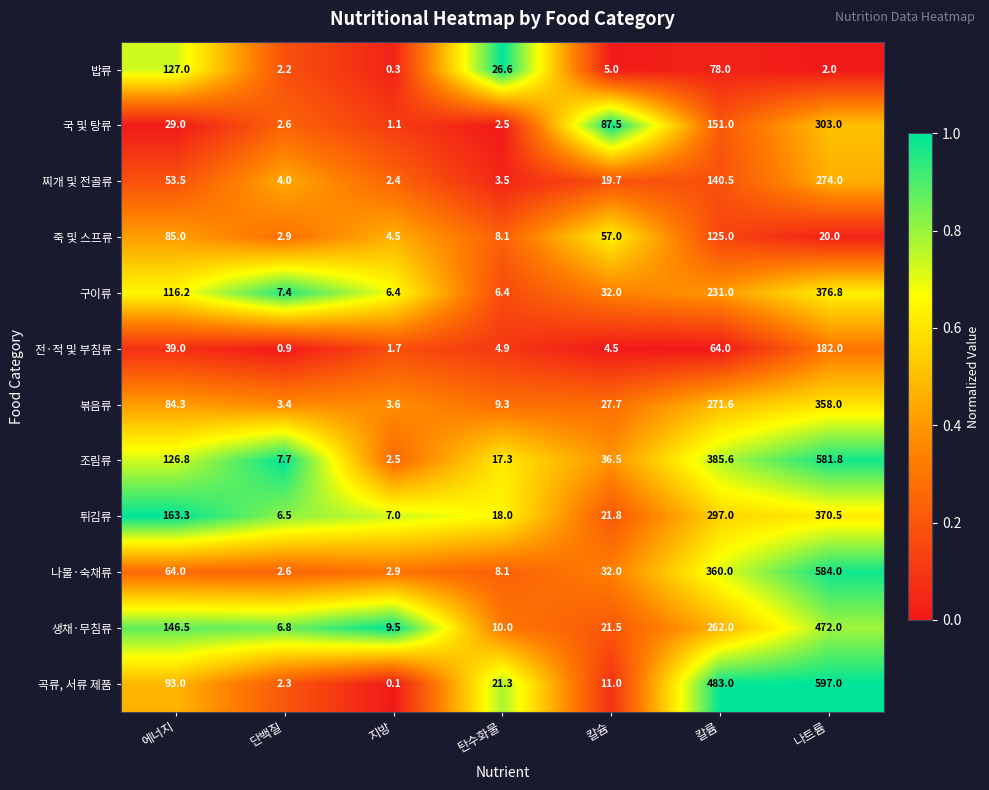

Which series has the largest range (max minus min)?

곡류, 서류 제품